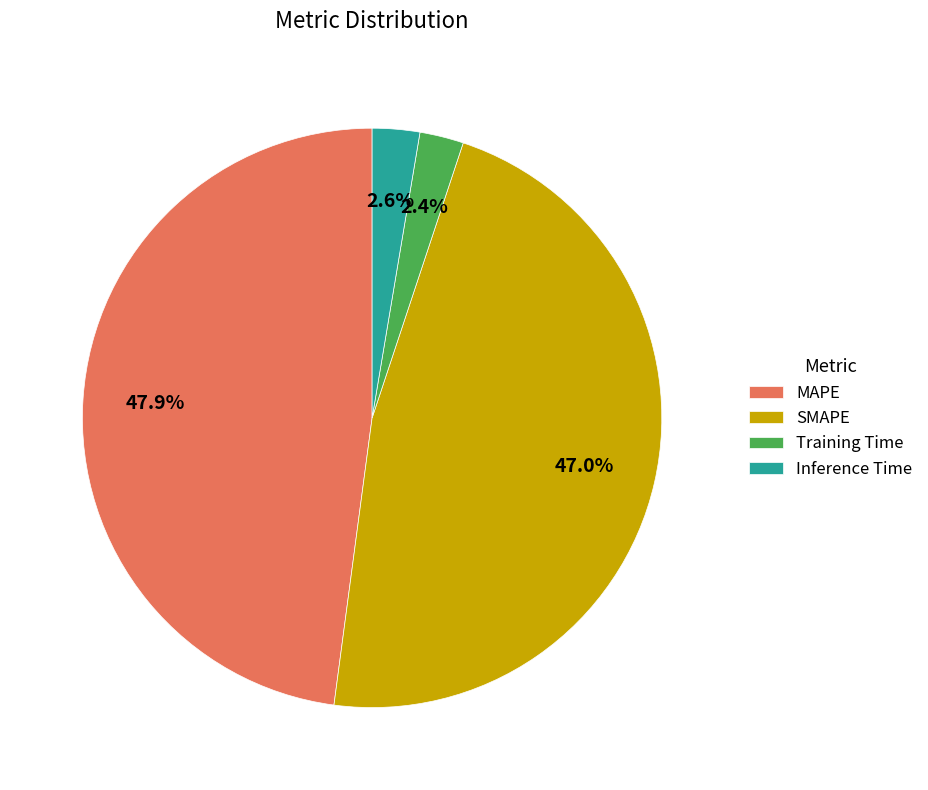

How many segments does this pie chart have?

4